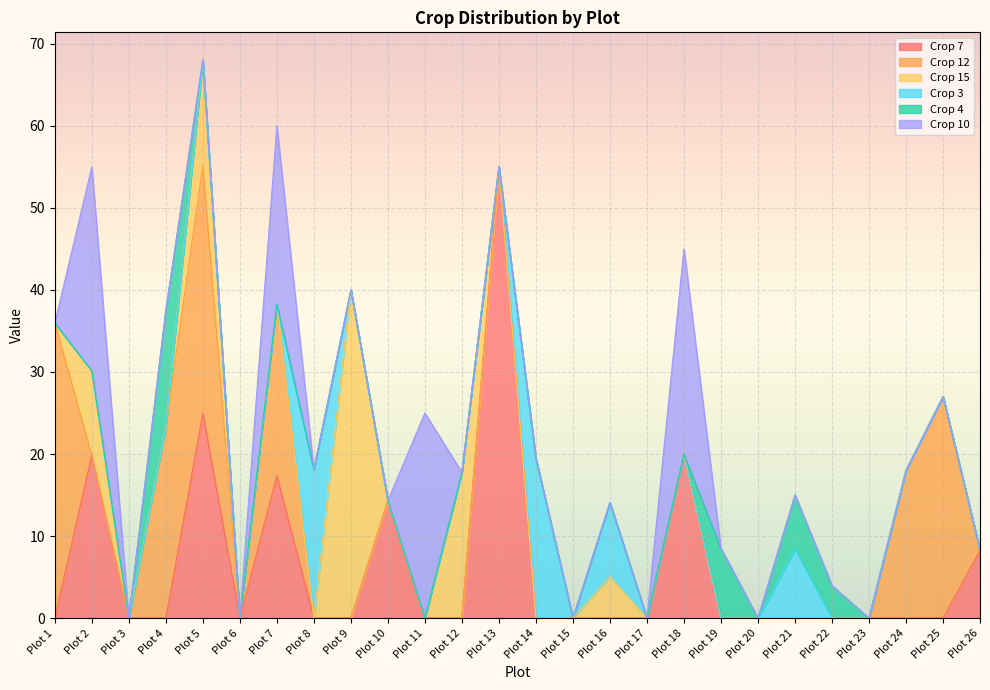

How many lines are shown in the chart?

6